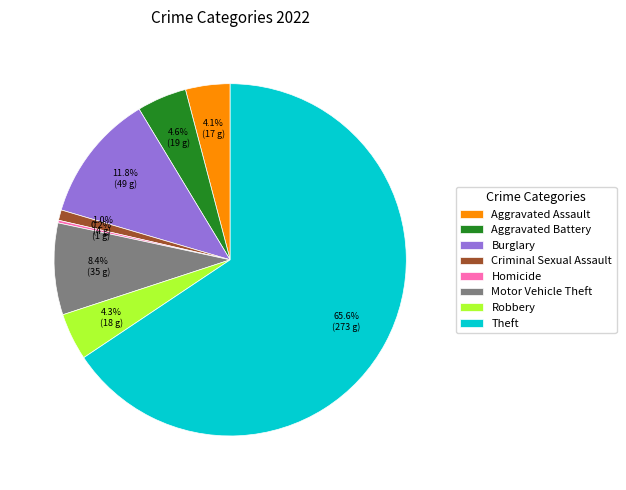

Which slice represents more than half of the pie?

Theft